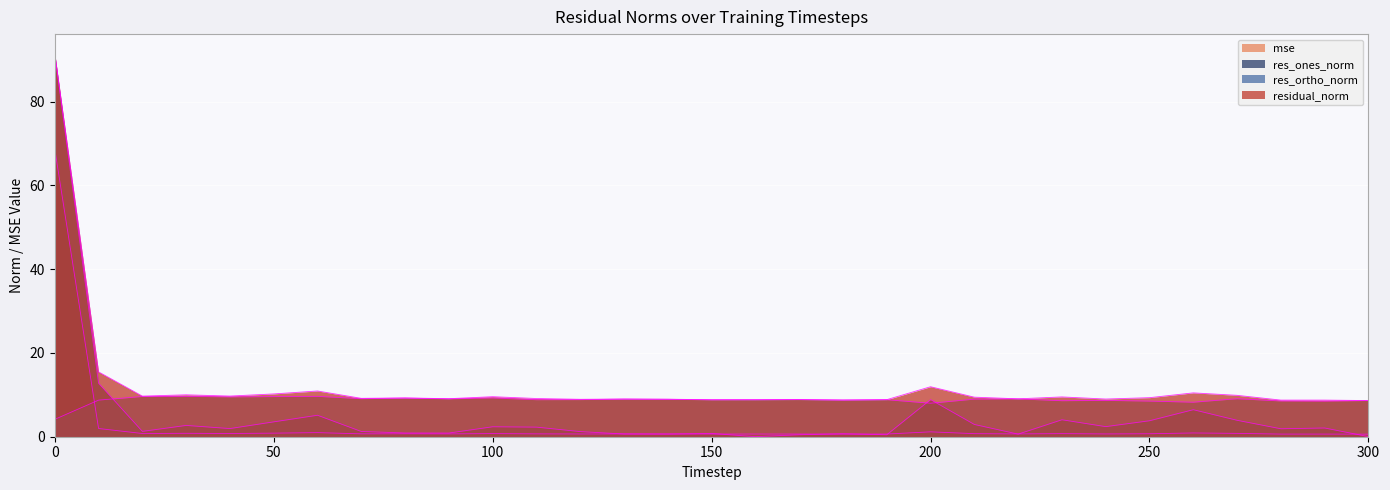

Which series changed the most between 180 and 210?

res_ones_norm